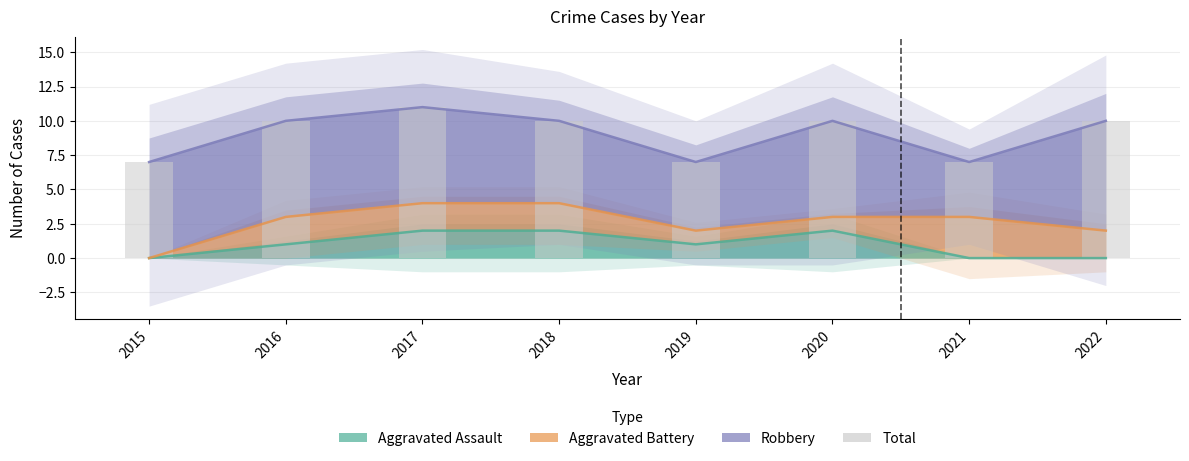

How many bars are there in total?

8